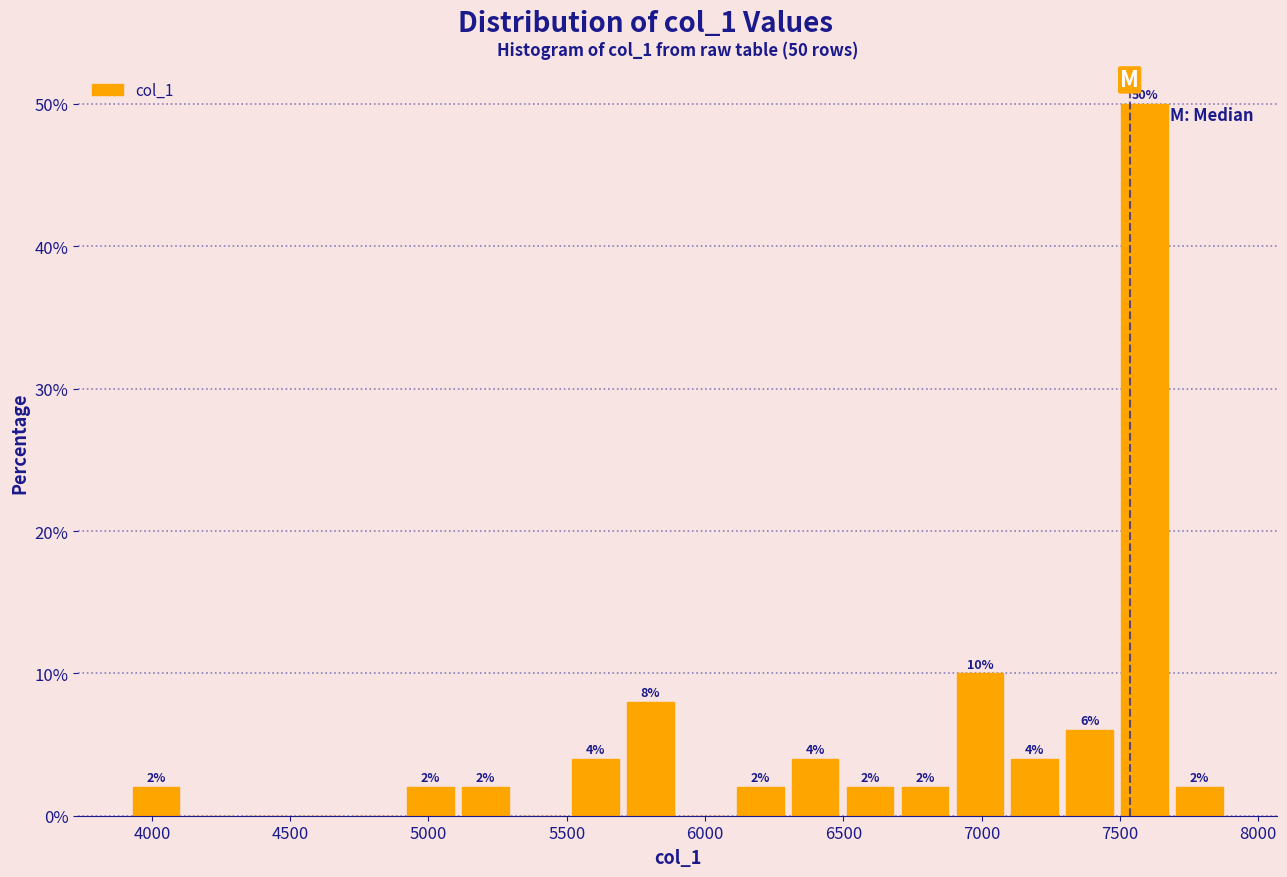

Around what value on the x-axis is the tallest bar? Give the approximate position of its centre, as read against the axis.

7600